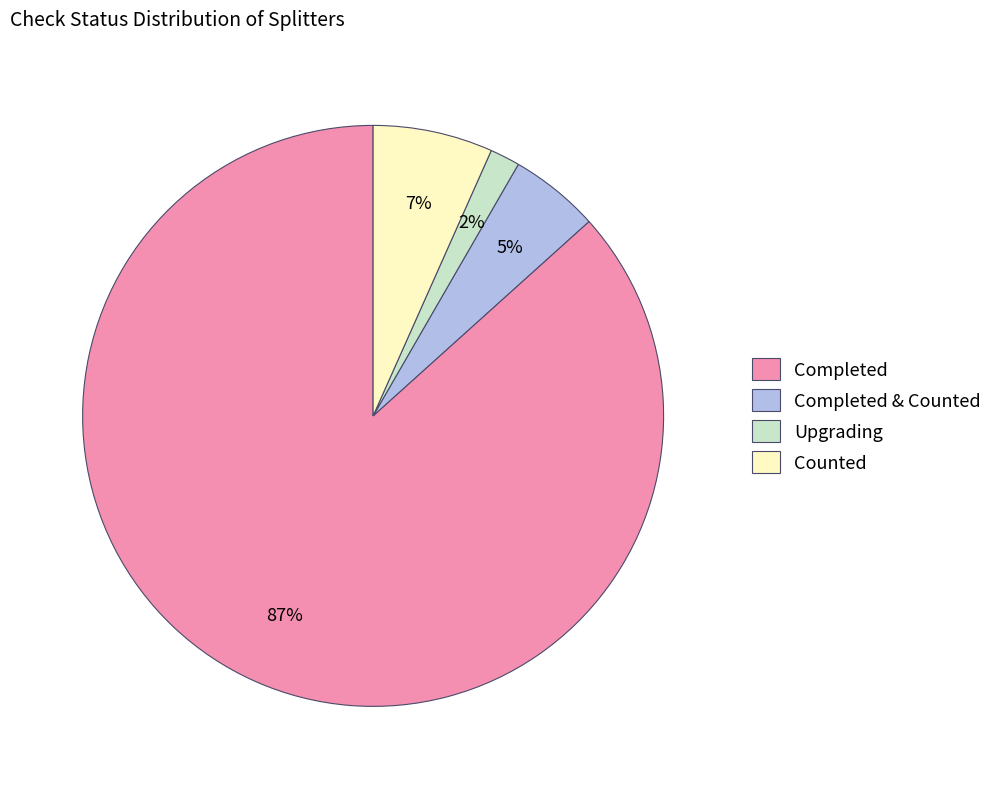

How many slices are in this pie chart?

4